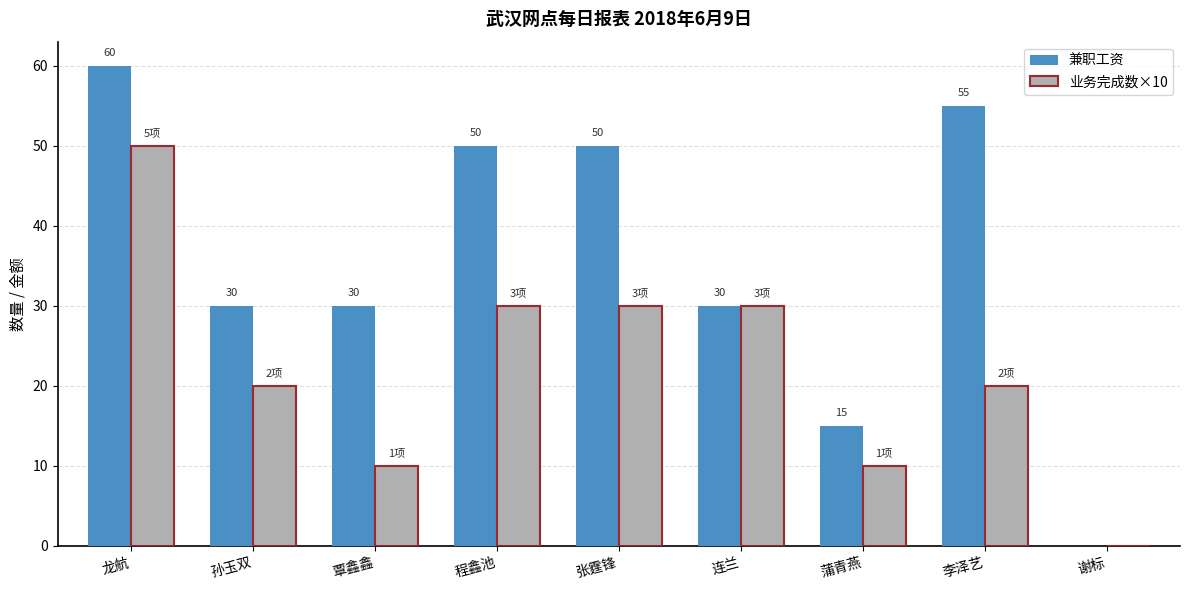

Does the chart contain stacked bars?

No